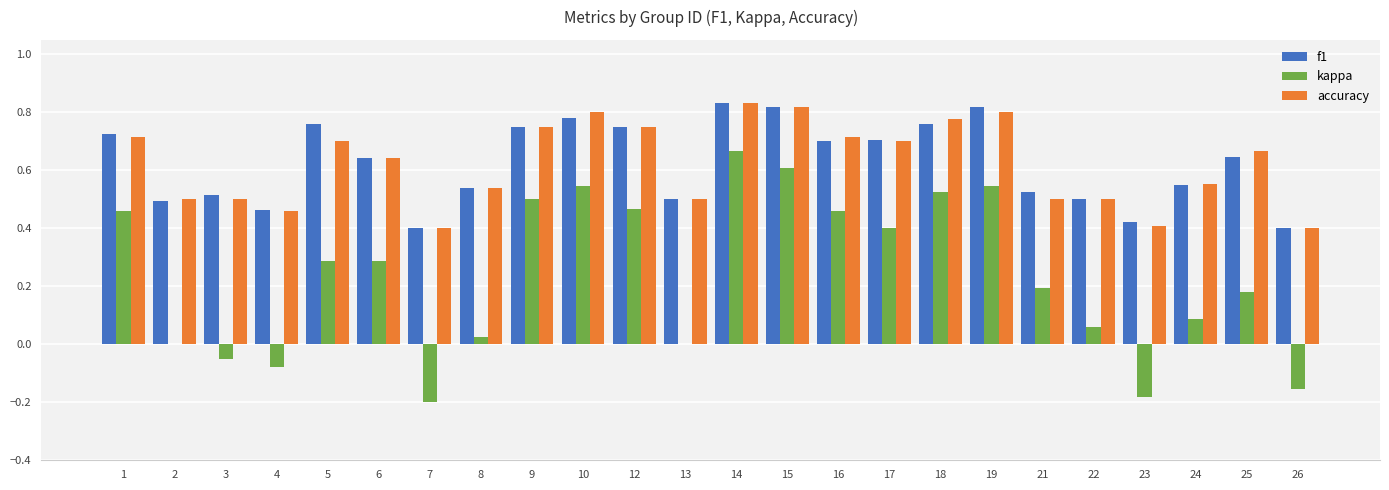

True or false: f1 has a value of 0.7 at 17.

True